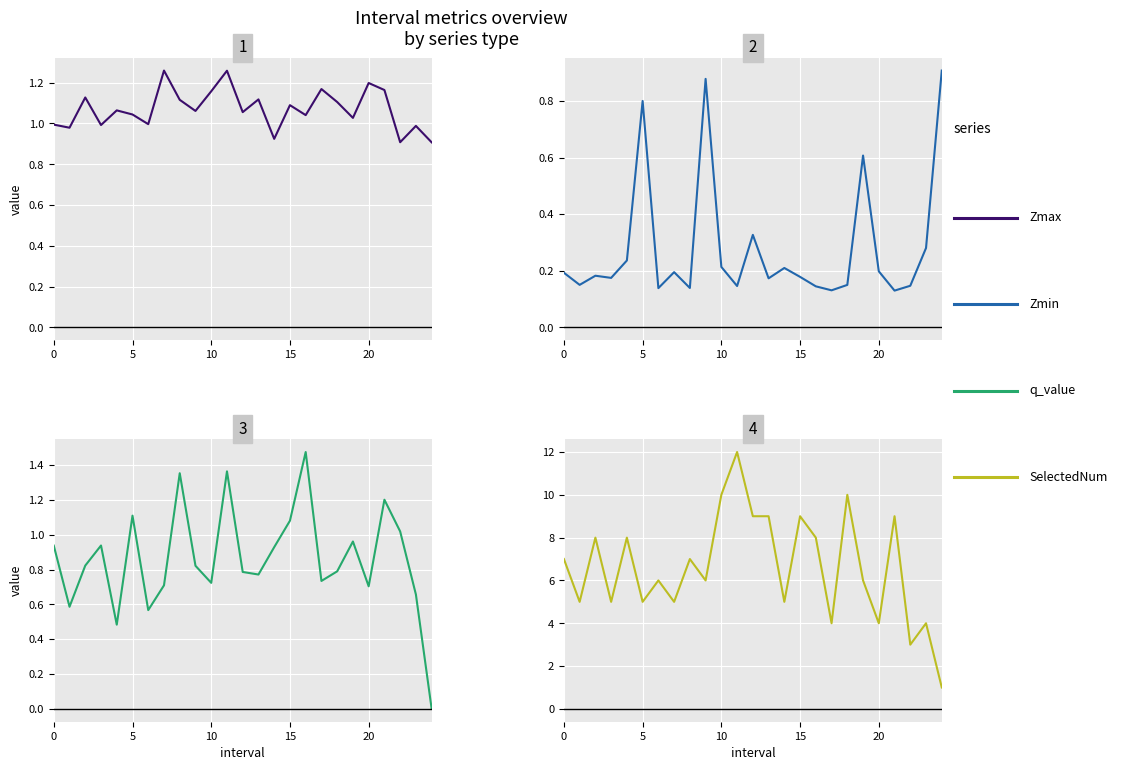

True or false: q_value and Zmax cross at least once.

True